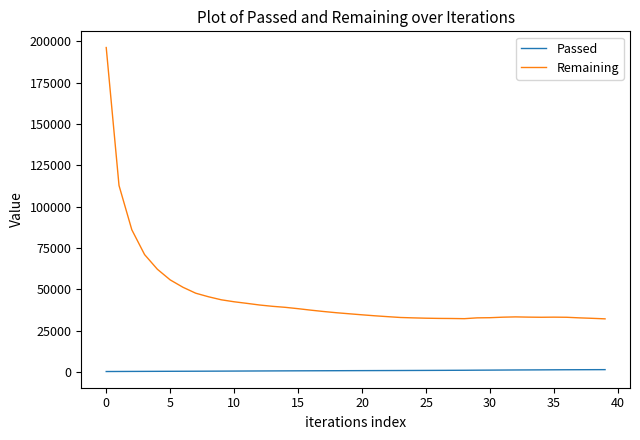

What is the difference between the maximum and minimum values in the Remaining series?

164191